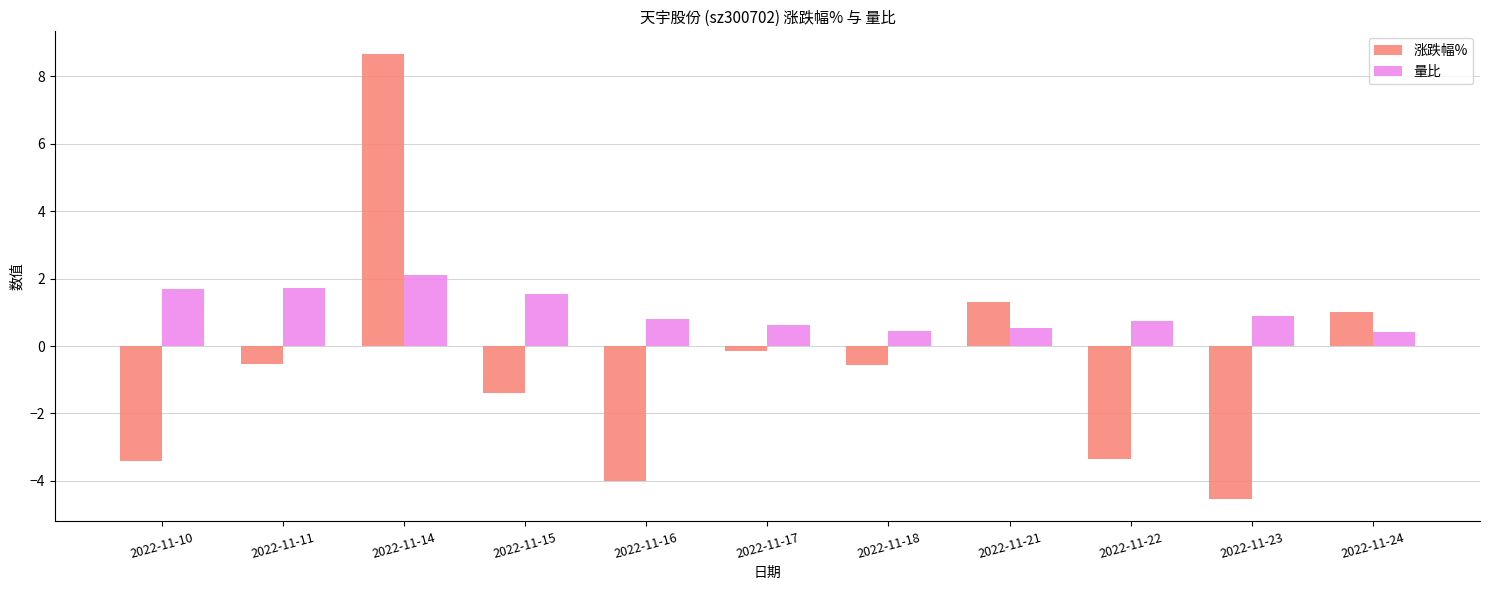

What is the average value of the 量比 series?

1.0